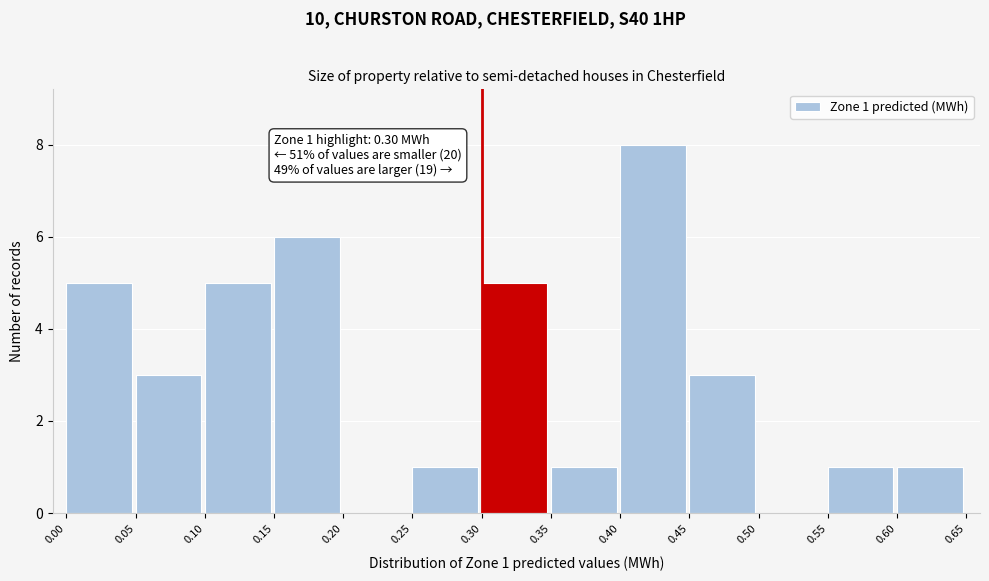

Which range on the x-axis has the tallest bar?

0.40 to 0.45